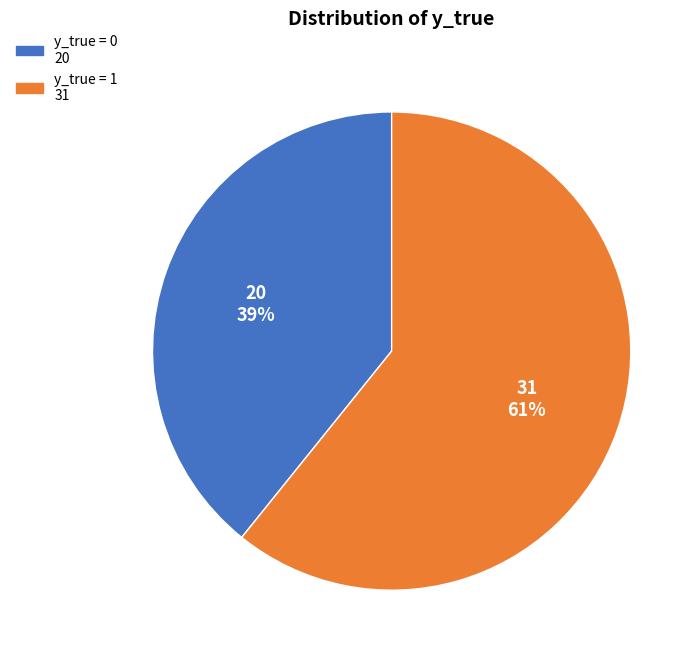

Combined, do y_true = 0 and y_true = 1 account for over 50%?

Yes